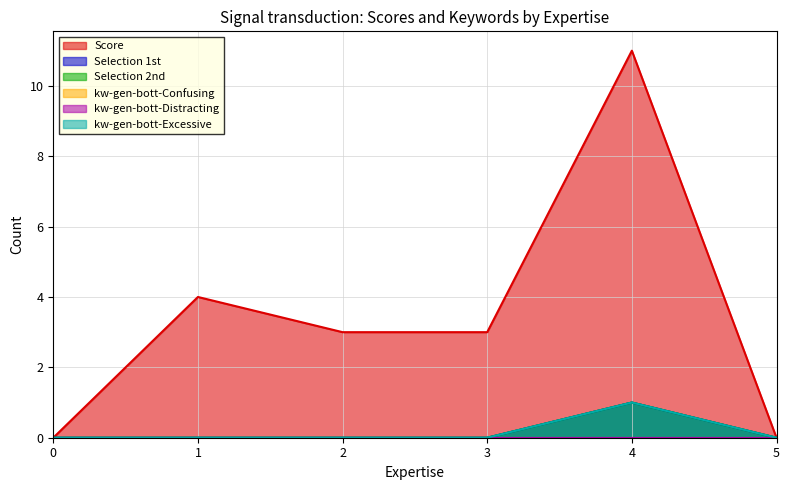

Does the chart have visible grid lines?

Yes